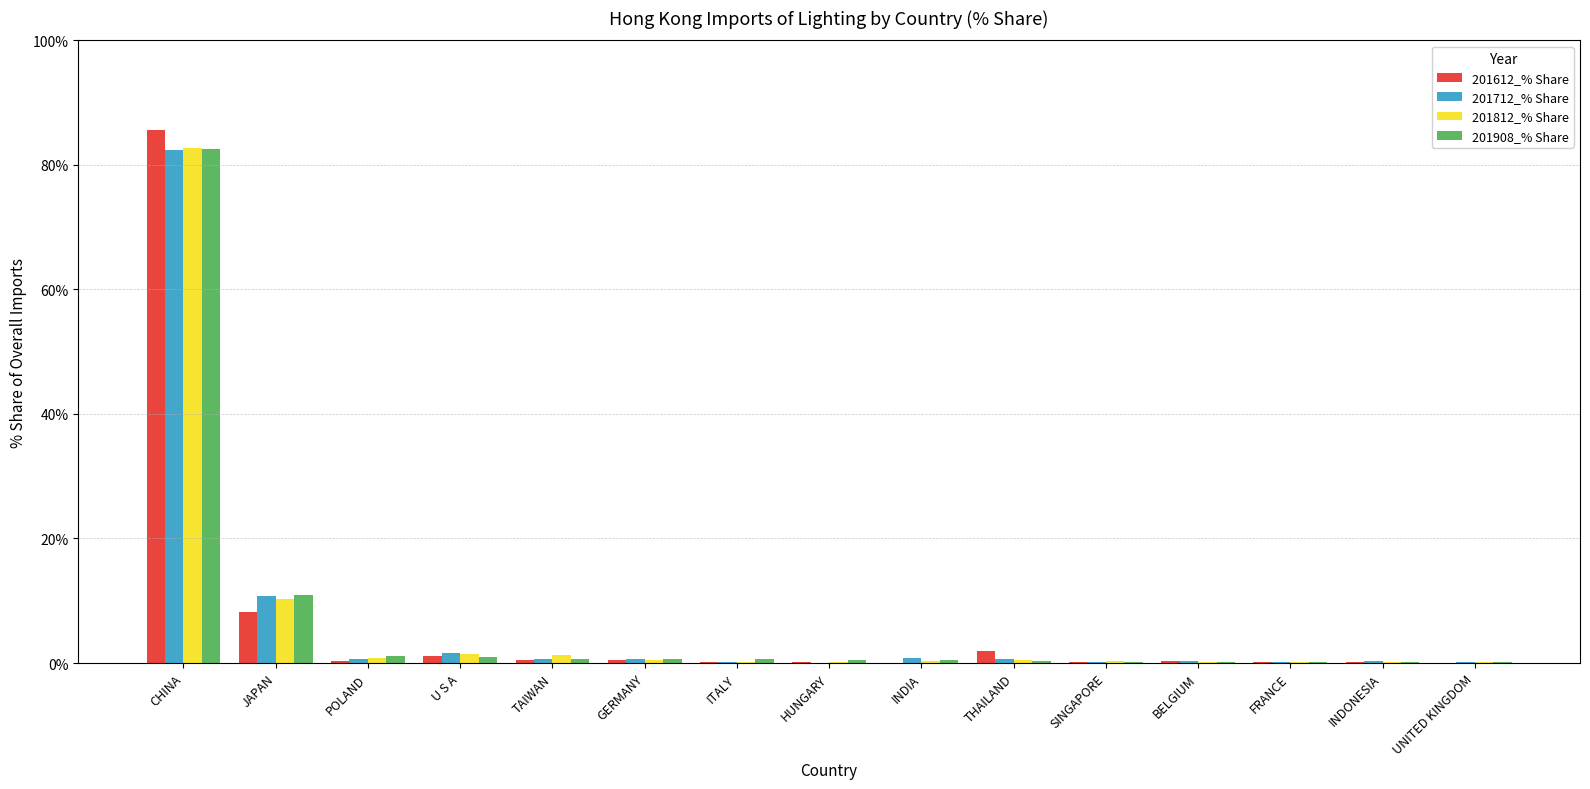

At which label is 201712_% Share closest to 41?

JAPAN